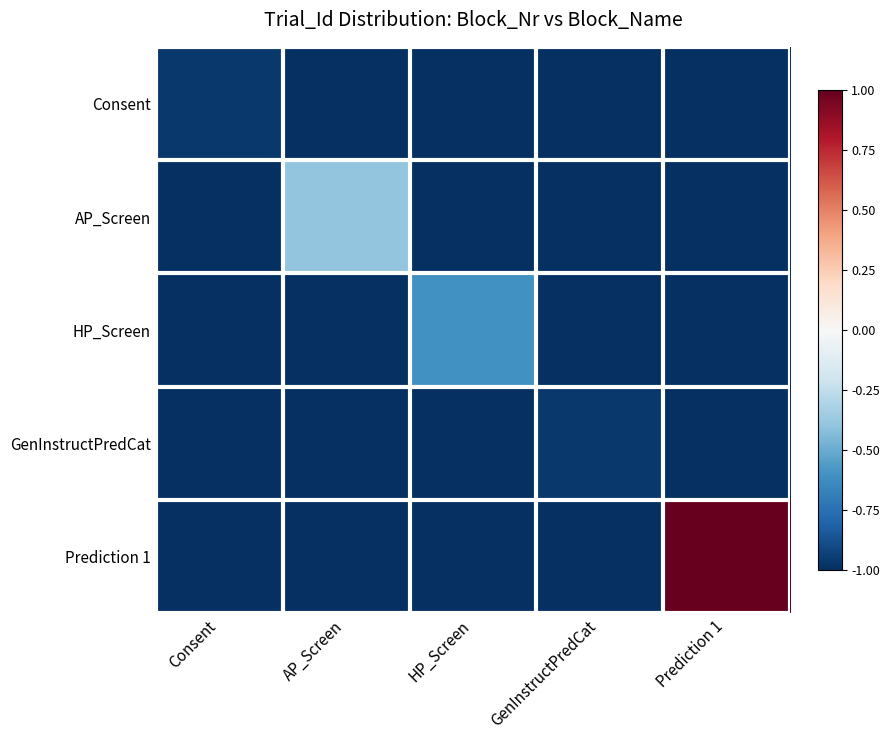

What is the maximum value shown in the chart?

1.0